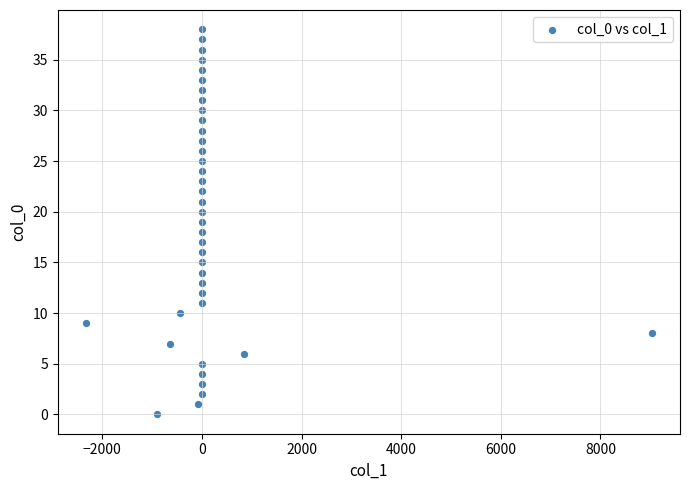

What is the range of Y values (max minus min)?

38